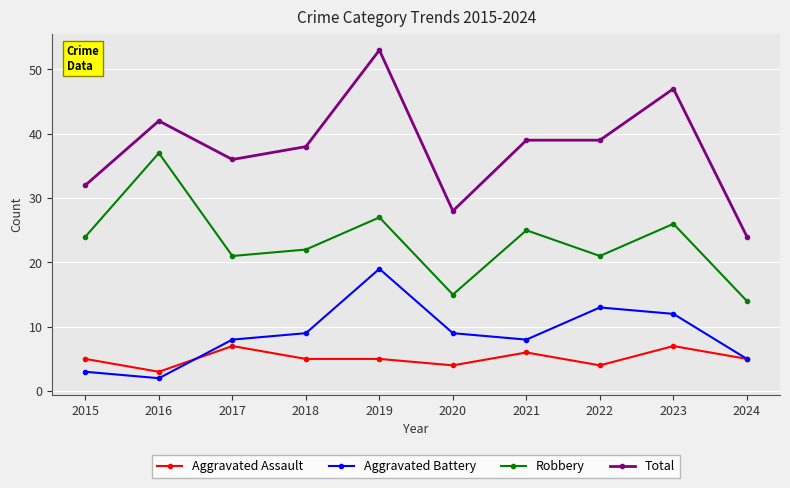

Where is the first local minimum for Total?

2017